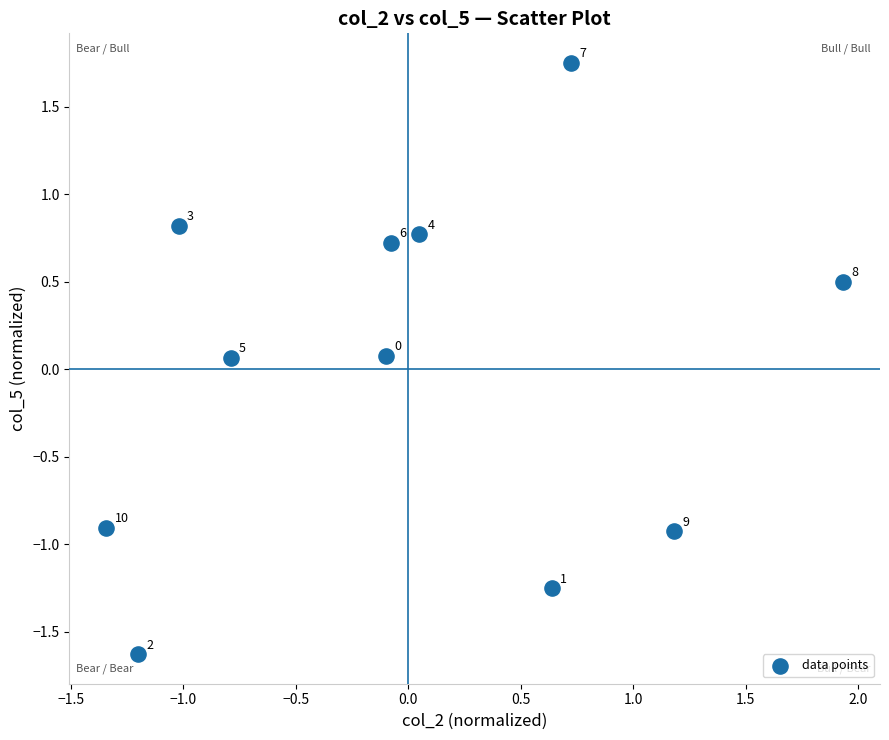

What is the range of X values (max minus min)?

3.3